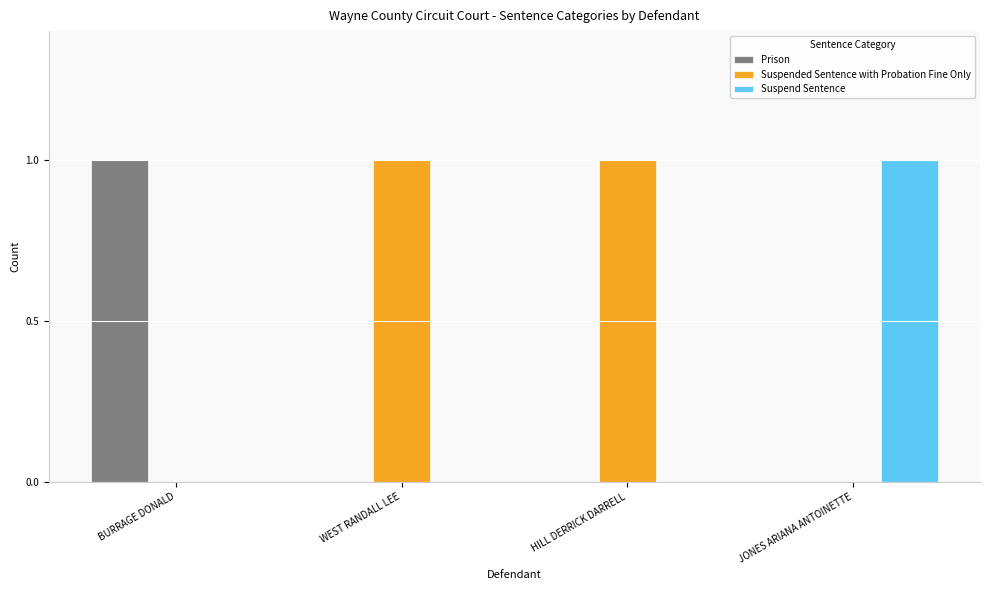

What is the total value across all series at WEST RANDALL LEE?

1